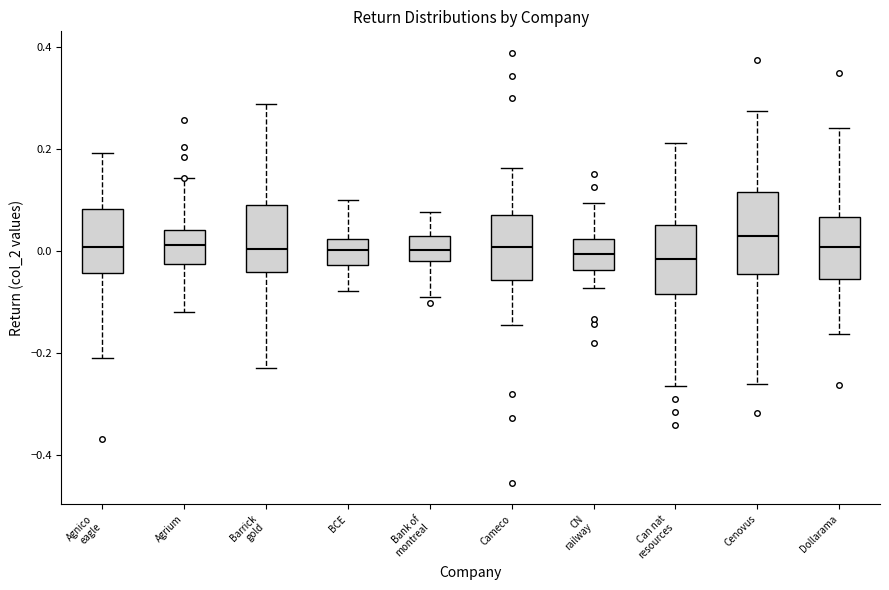

Reading left to right, transcribe this box plot: for each box, give where its median line is, the range the box spans, and where its two whiskers end, as read against the y-axis. The values are not printed on the chart, so give them approximately, as read against the axis.

Agnico eagle: median 0.00, box -0.04 to 0.08, whiskers -0.20 to 0.20
Agrium: median 0.02, box -0.02 to 0.04, whiskers -0.12 to 0.14
Barrick gold: median 0.00, box -0.04 to 0.10, whiskers -0.22 to 0.28
BCE: median 0.00, box -0.02 to 0.02, whiskers -0.08 to 0.10
Bank of montreal: median 0.00, box -0.02 to 0.02, whiskers -0.08 to 0.08
Cameco: median 0.00, box -0.06 to 0.08, whiskers -0.14 to 0.16
CN railway: median 0.00, box -0.04 to 0.02, whiskers -0.08 to 0.10
Can nat resources: median -0.02, box -0.08 to 0.06, whiskers -0.26 to 0.22
Cenovus: median 0.02, box -0.04 to 0.12, whiskers -0.26 to 0.28
Dollarama: median 0.00, box -0.06 to 0.06, whiskers -0.16 to 0.24